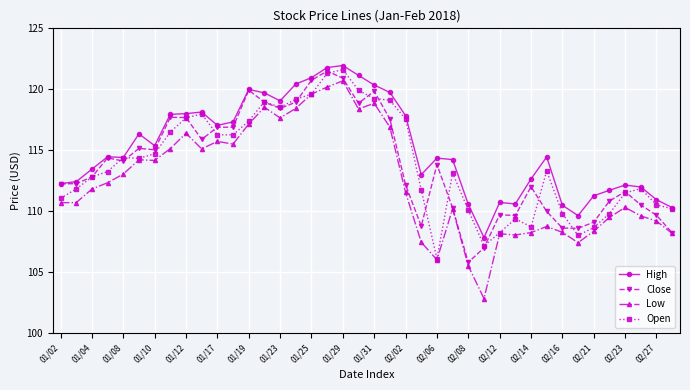

Which series has the largest total across all categories?

High